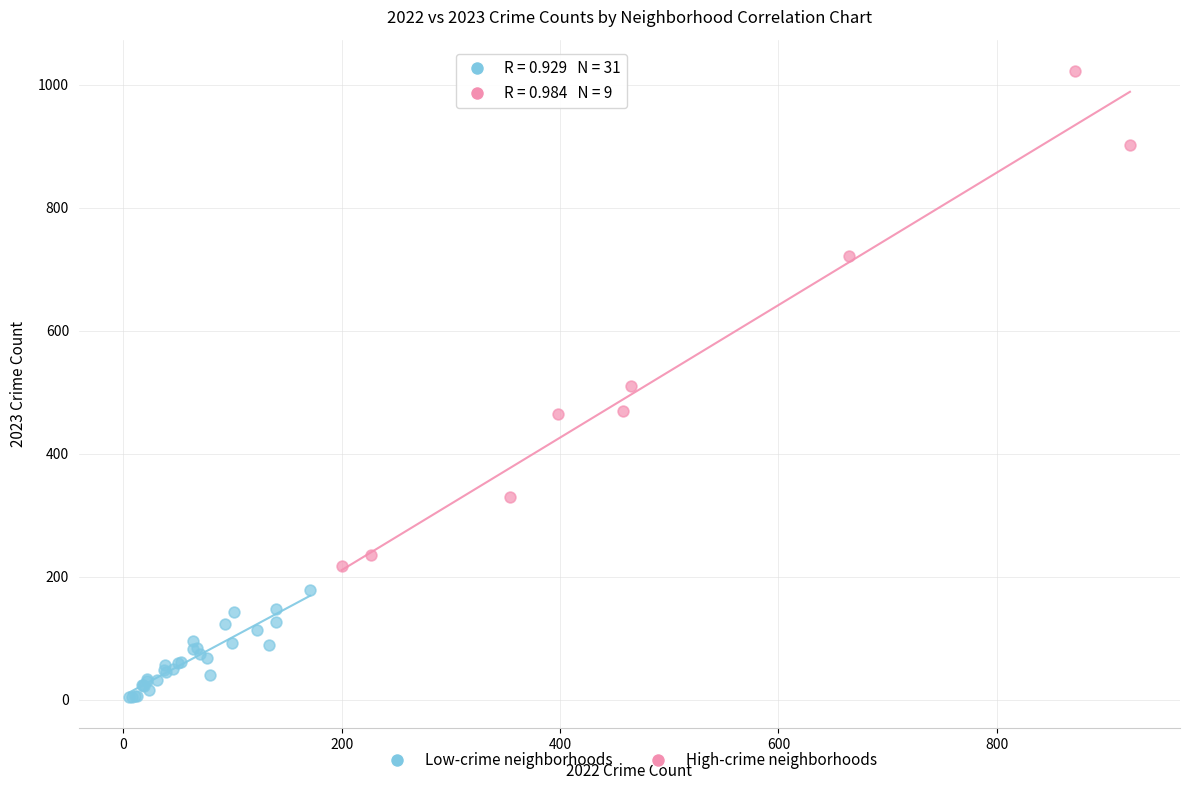

Which series has the largest Y range (max minus min)?

High-crime neighborhoods